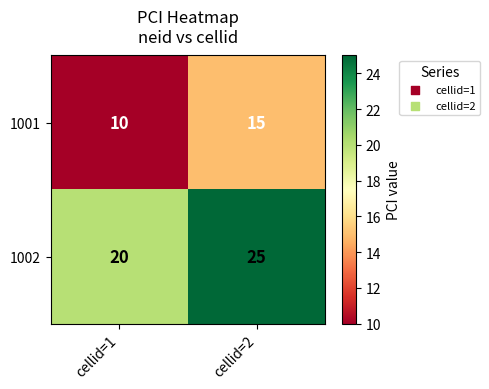

The 1002 series shows 20 at cellid=1. True or false?

True